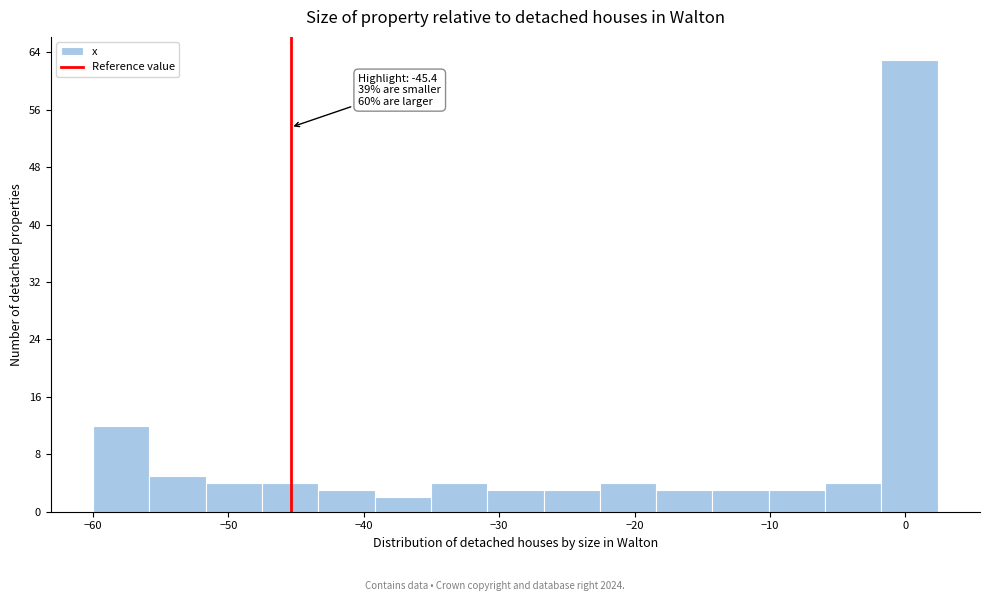

Over which range of the x-axis is the bar tallest?

-2 to 2